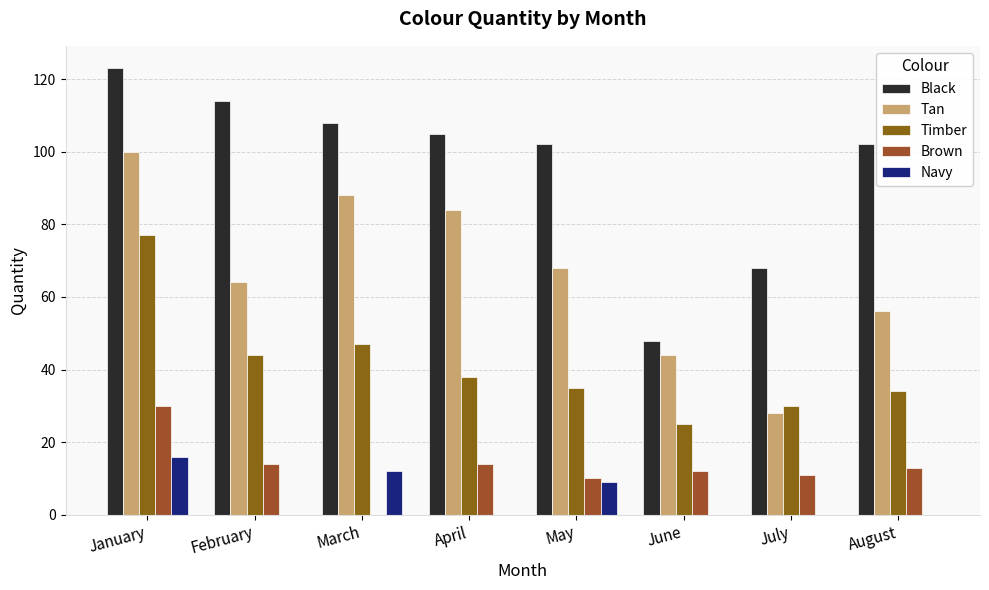

What is the value of the Brown bar at the 4th from the left?

14